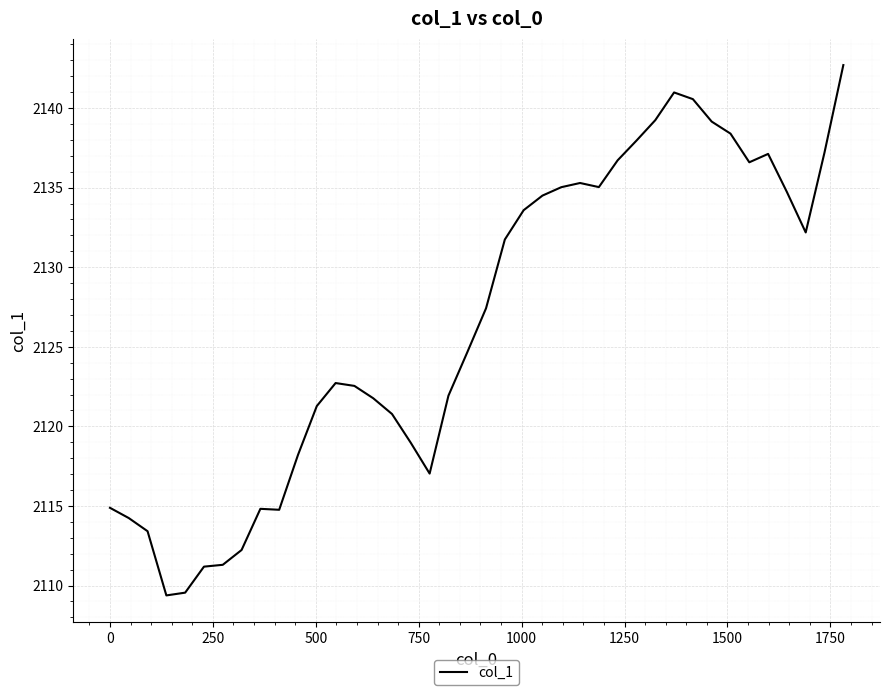

How many categories are shown in the chart?

40